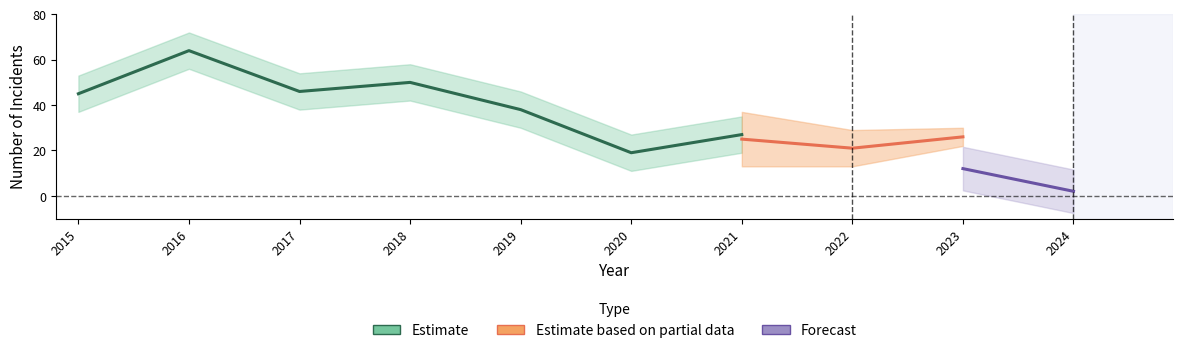

How many values in the Robbery series are below 24?

5